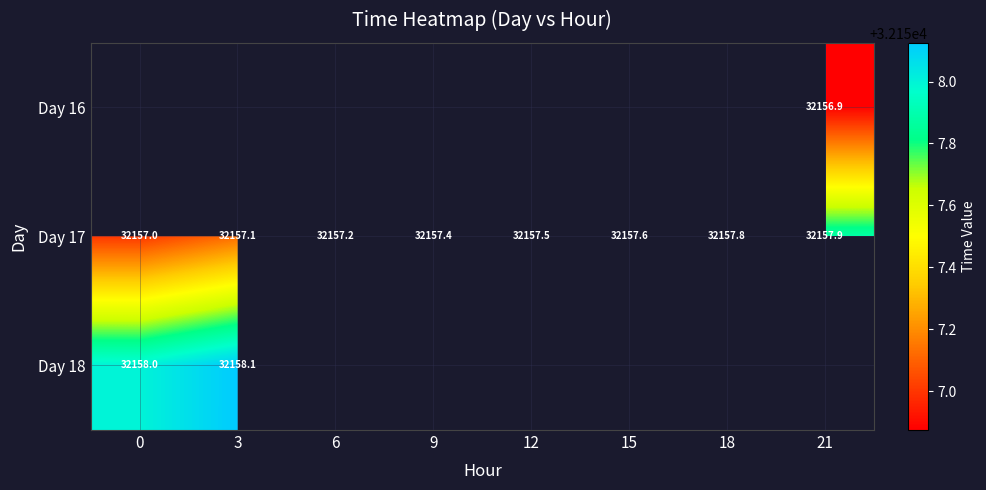

What is the greatest value displayed?

32158.1